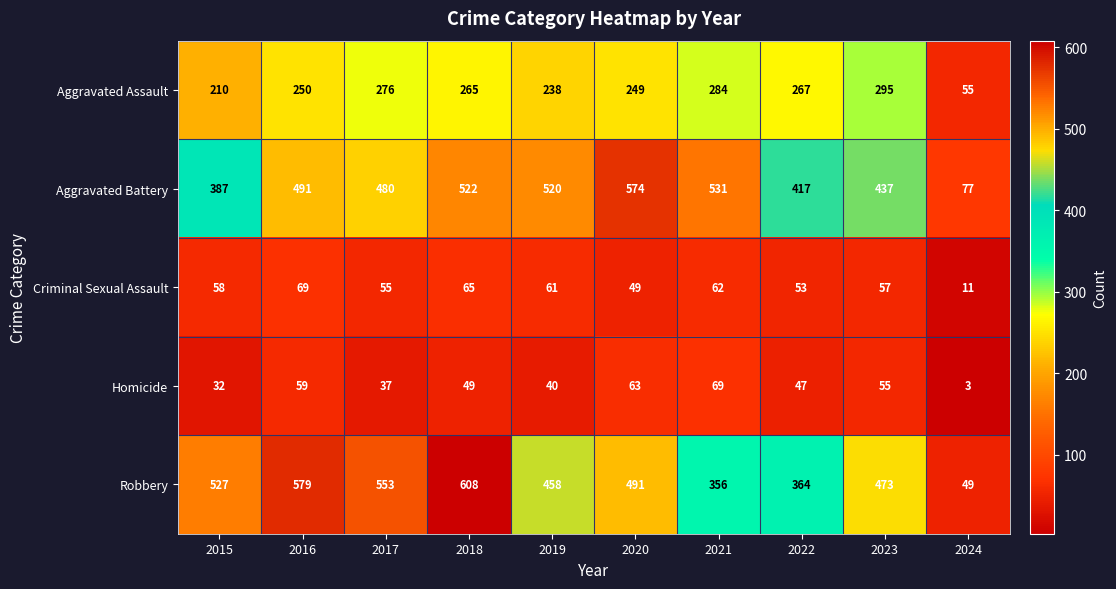

The Robbery series shows 49 at 2024. True or false?

True